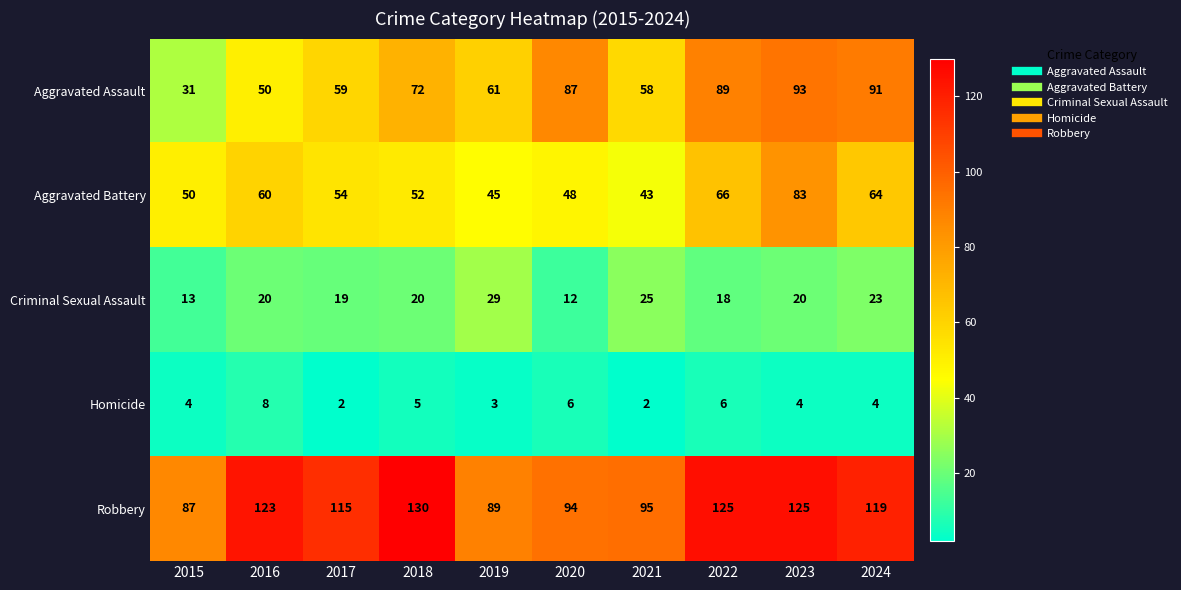

At 2024, list the series in order from smallest to largest.

Homicide, Criminal Sexual Assault, Aggravated Battery, Aggravated Assault, Robbery